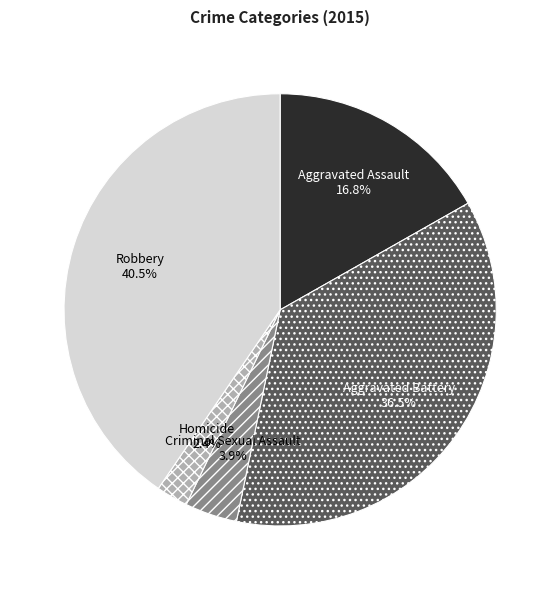

Rank the categories by value from highest to lowest.

Robbery, Aggravated Battery, Aggravated Assault, Criminal Sexual Assault, Homicide